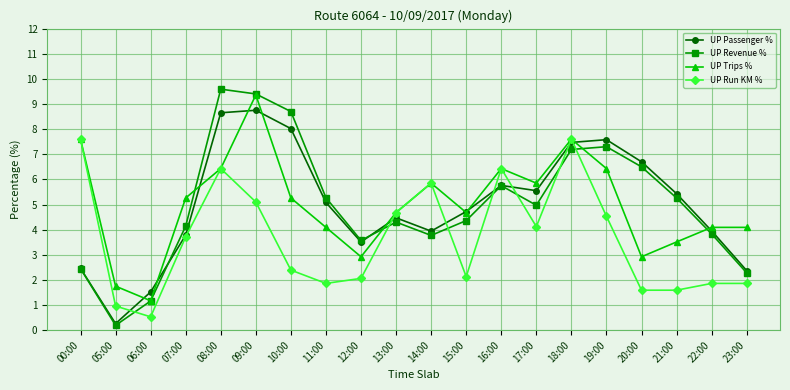

What is the difference between the second highest and minimum values in the UP Trips % series?

6.4